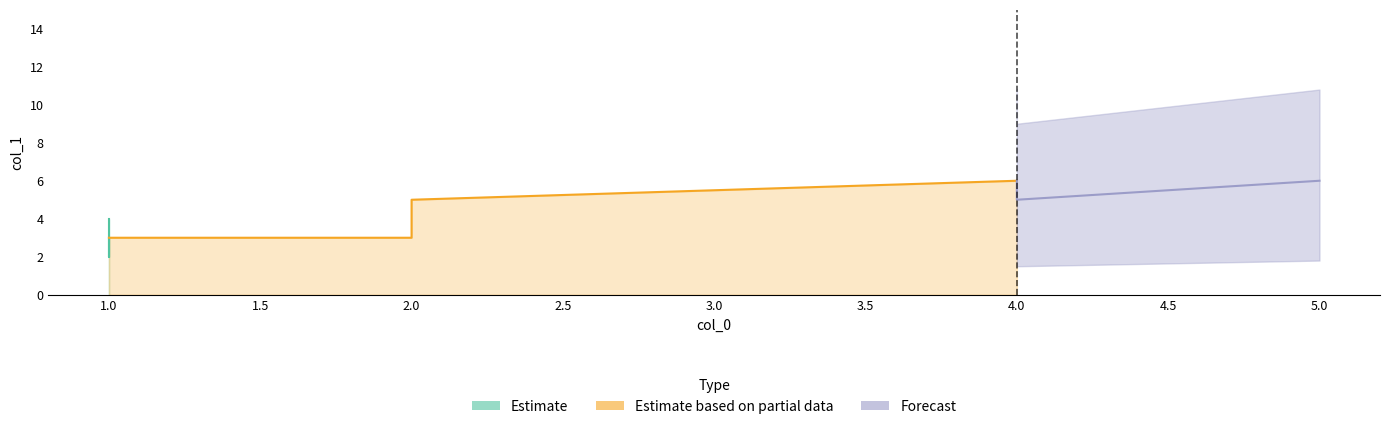

What is the label of the 4th point from the left?

5